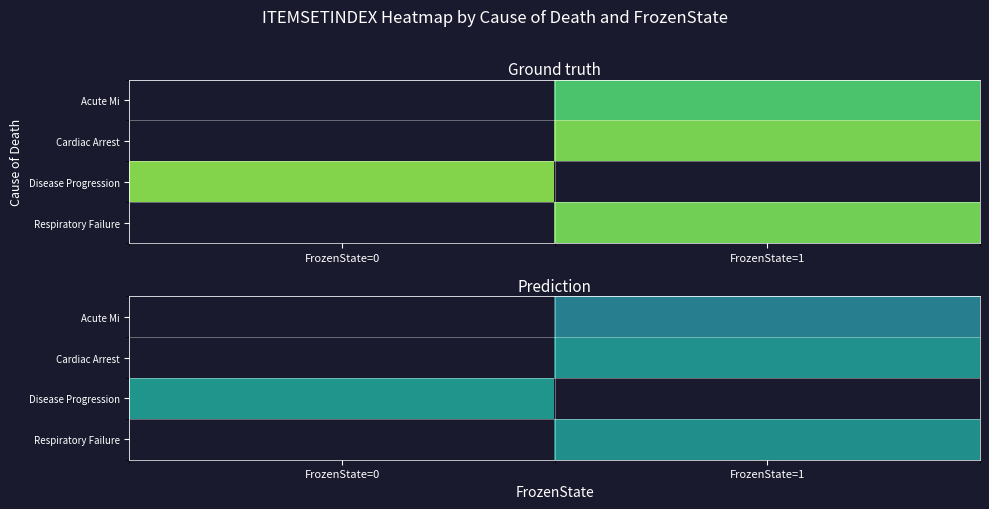

Which series has the largest range (max minus min)?

Disease Progression